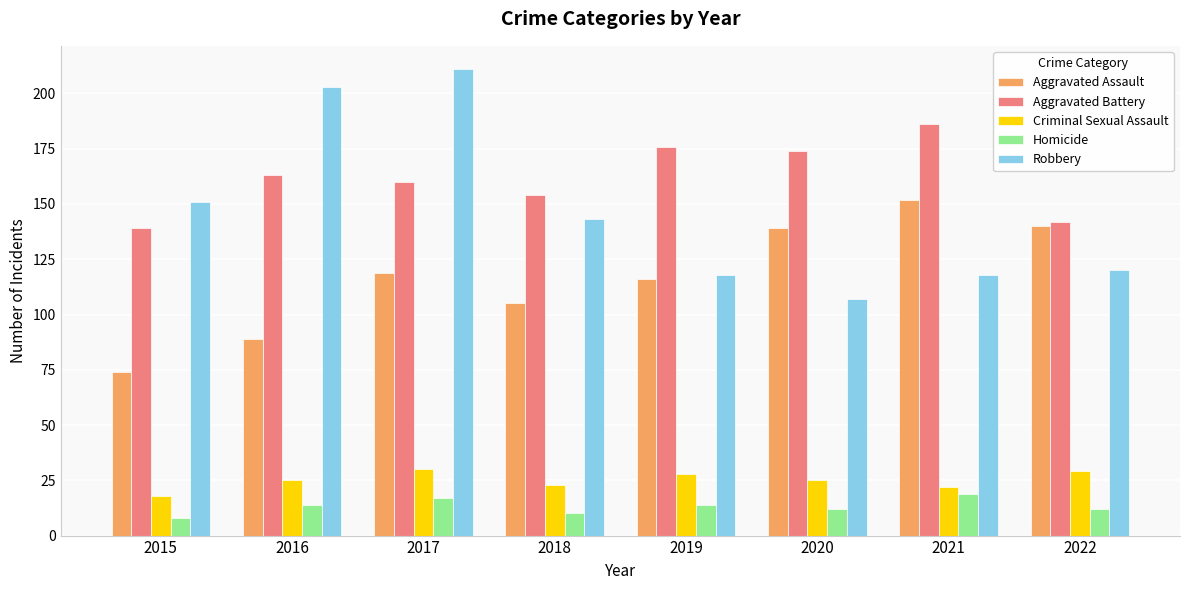

Reading right to left, extract all data points from this chart.

Aggravated Assault: 140	152	139	116	105	119	89	74
Aggravated Battery: 142	186	174	176	154	160	163	139
Criminal Sexual Assault: 29	22	25	28	23	30	25	18
Homicide: 12	19	12	14	10	17	14	8
Robbery: 120	118	107	118	143	211	203	151